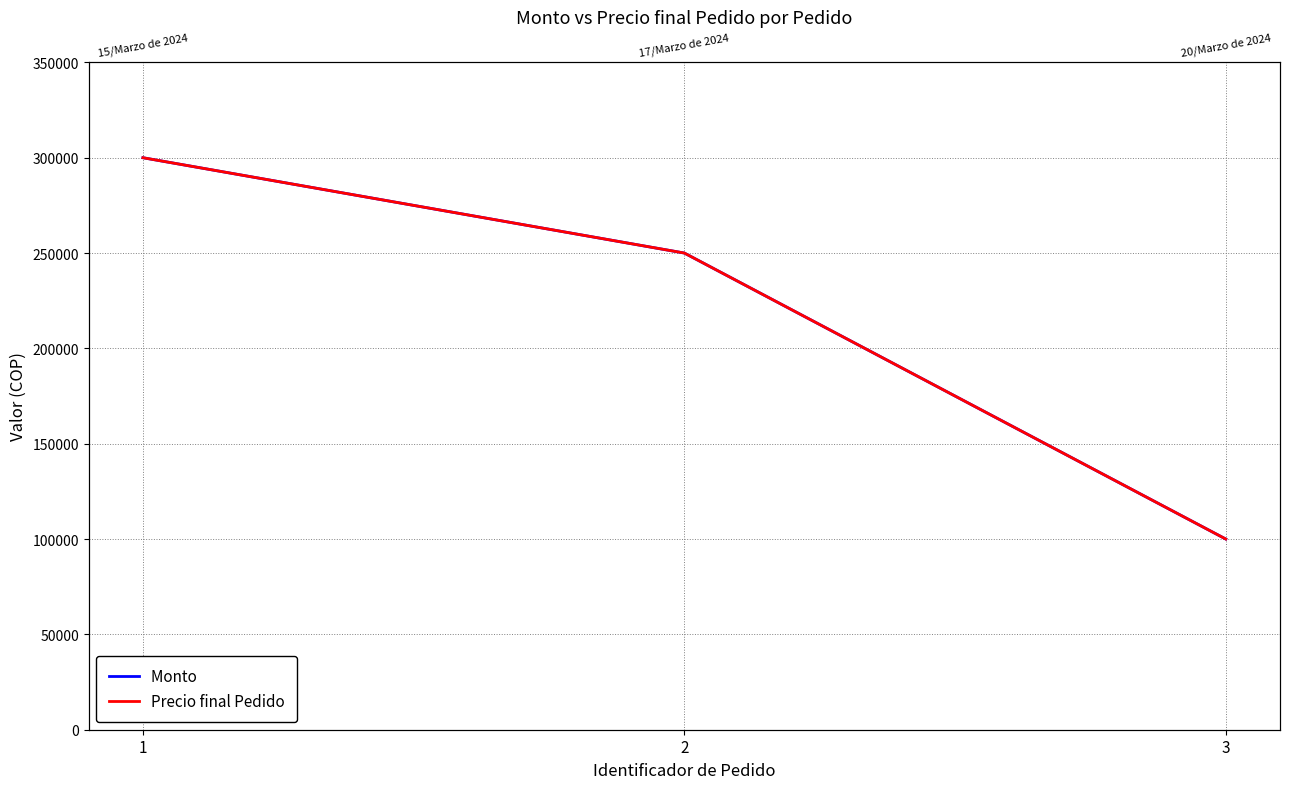

Does the chart have visible grid lines?

Yes